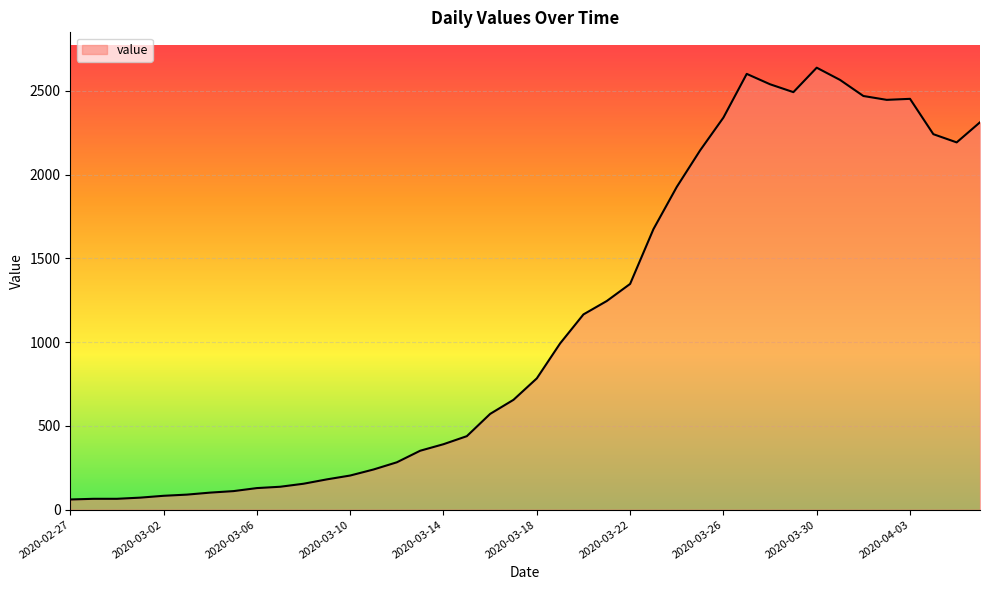

How many lines are shown in the chart?

1